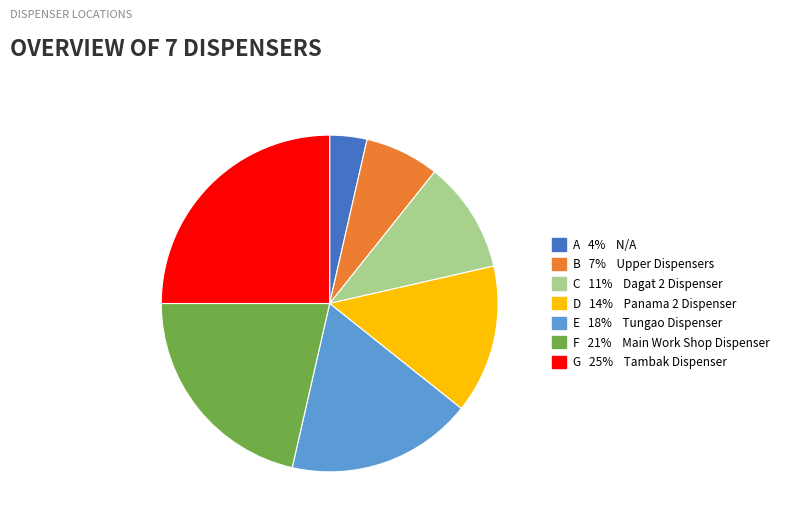

Is there any slice that represents more than half of the pie?

No